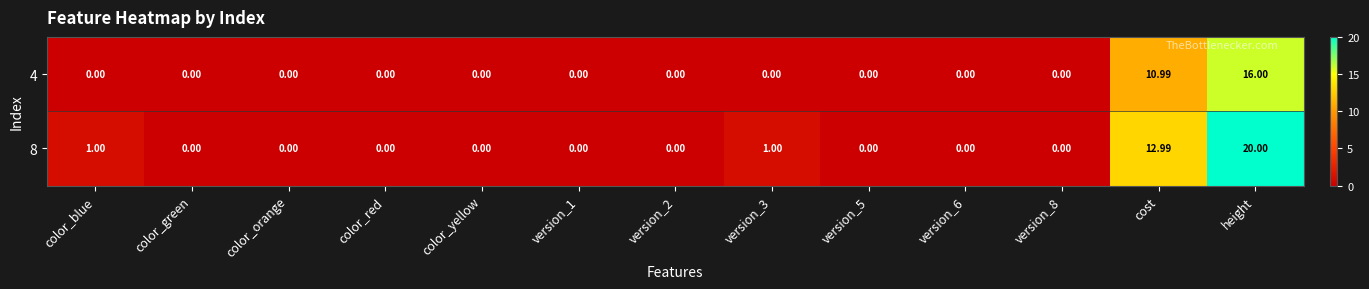

List the series in order of their peak value, highest first.

8, 4